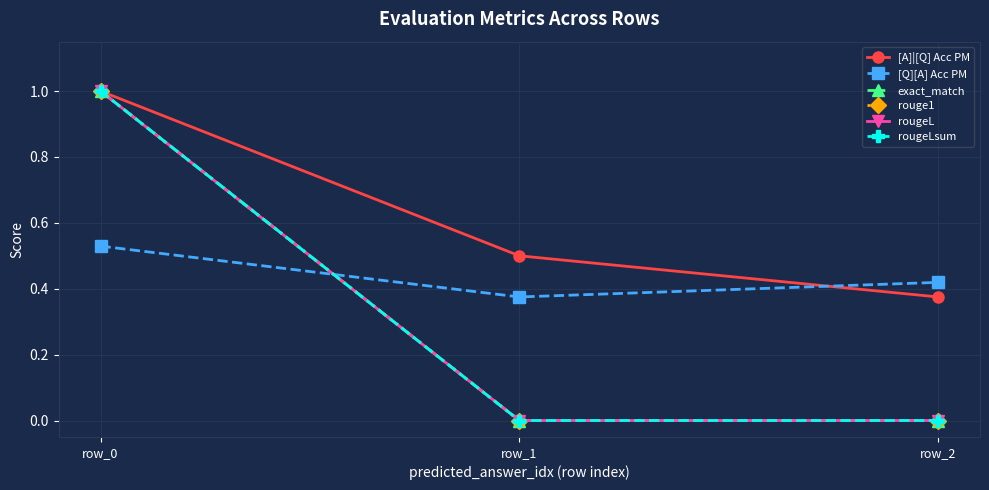

Which has a higher value, row_2 or row_0?

row_0